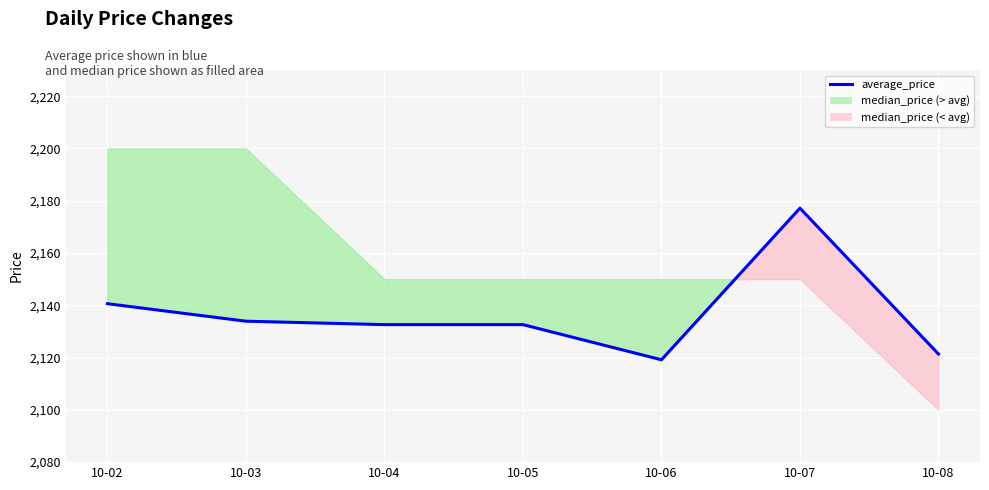

What is the change in value from 10-02 to 10-07?

+36.5